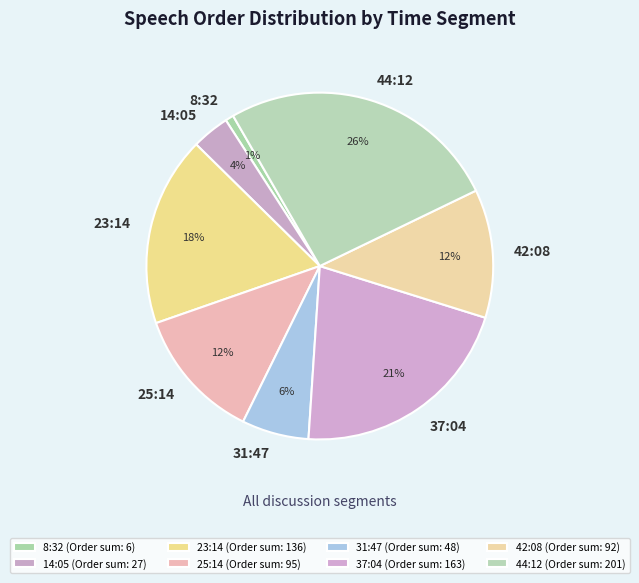

Is it true that 44:12 is 1% of the pie?

False